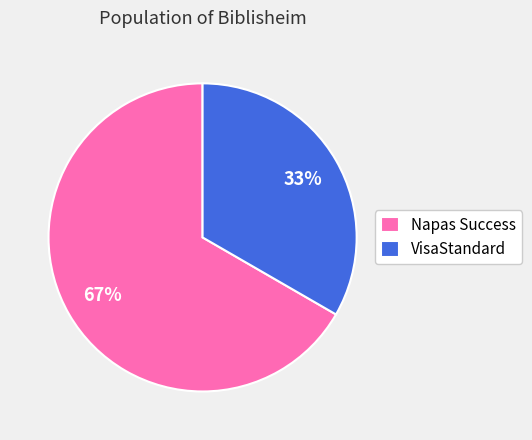

Does Napas Success represent more than half of the total?

Yes